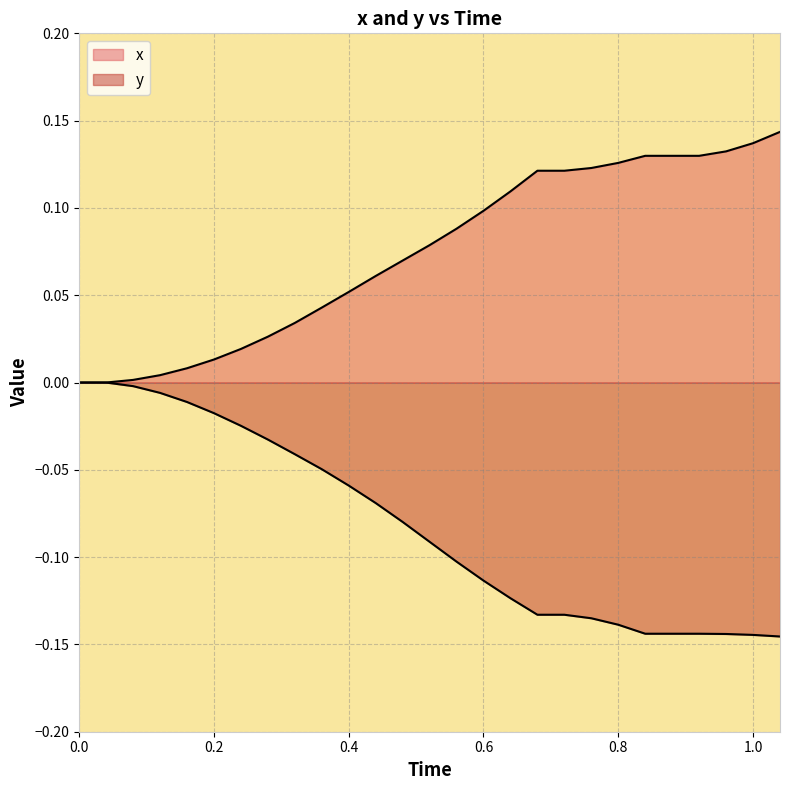

What is the difference between the maximum and second lowest values in the y series?

0.1